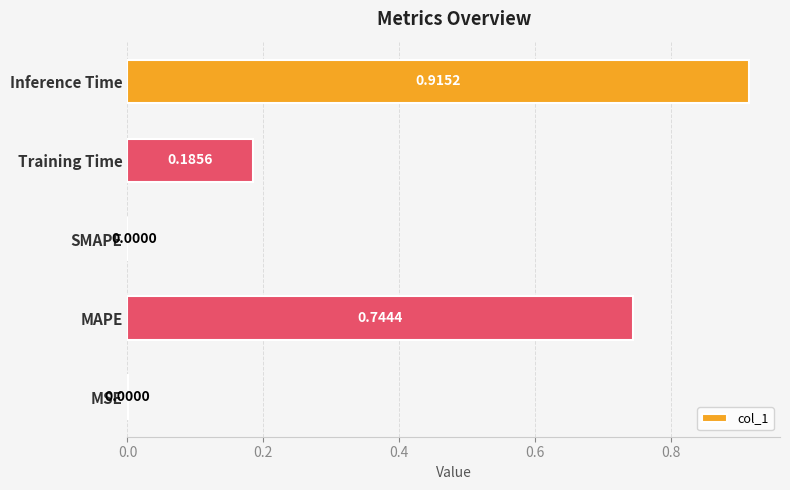

Which label corresponds to the largest value in the chart?

Inference Time